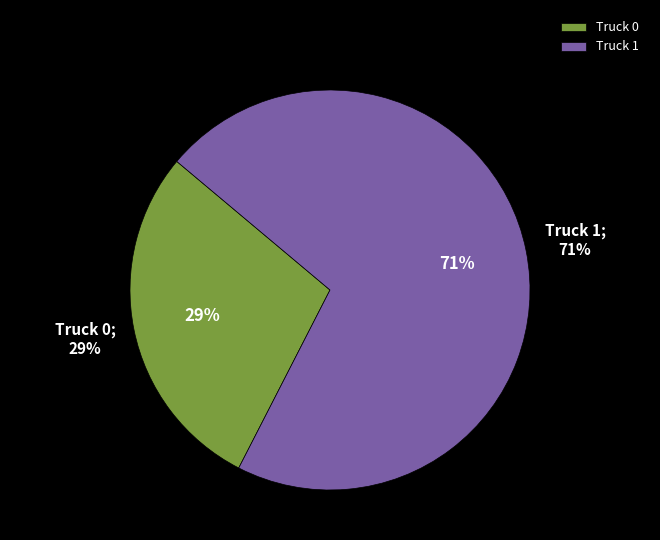

Rank the categories by value from highest to lowest.

Truck 1, Truck 0